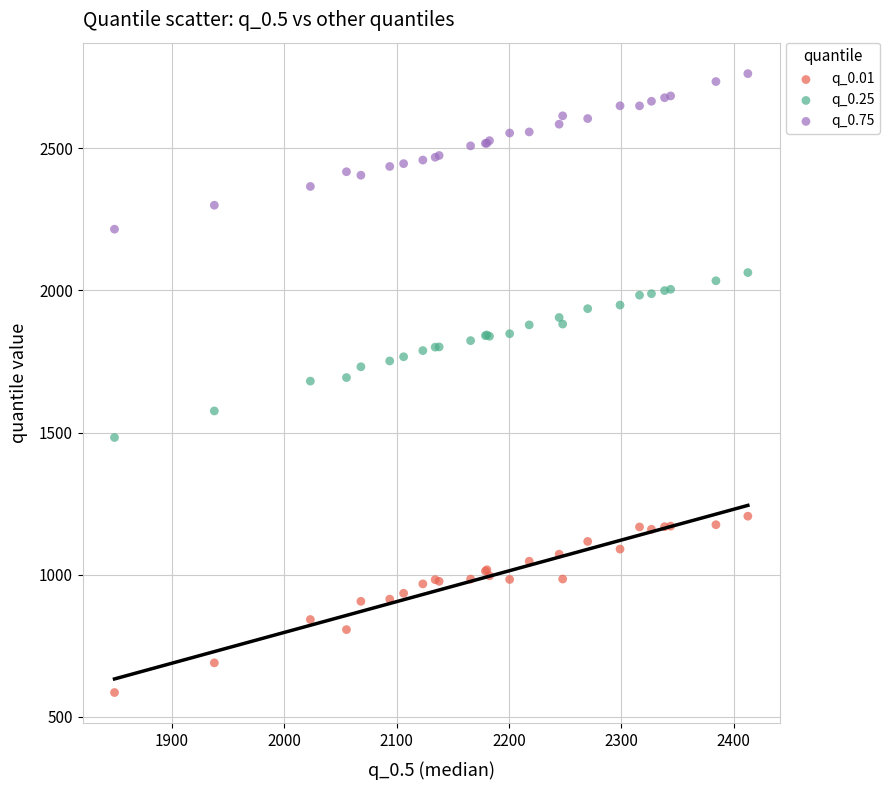

Which series contains the lowest Y value?

q_0.01